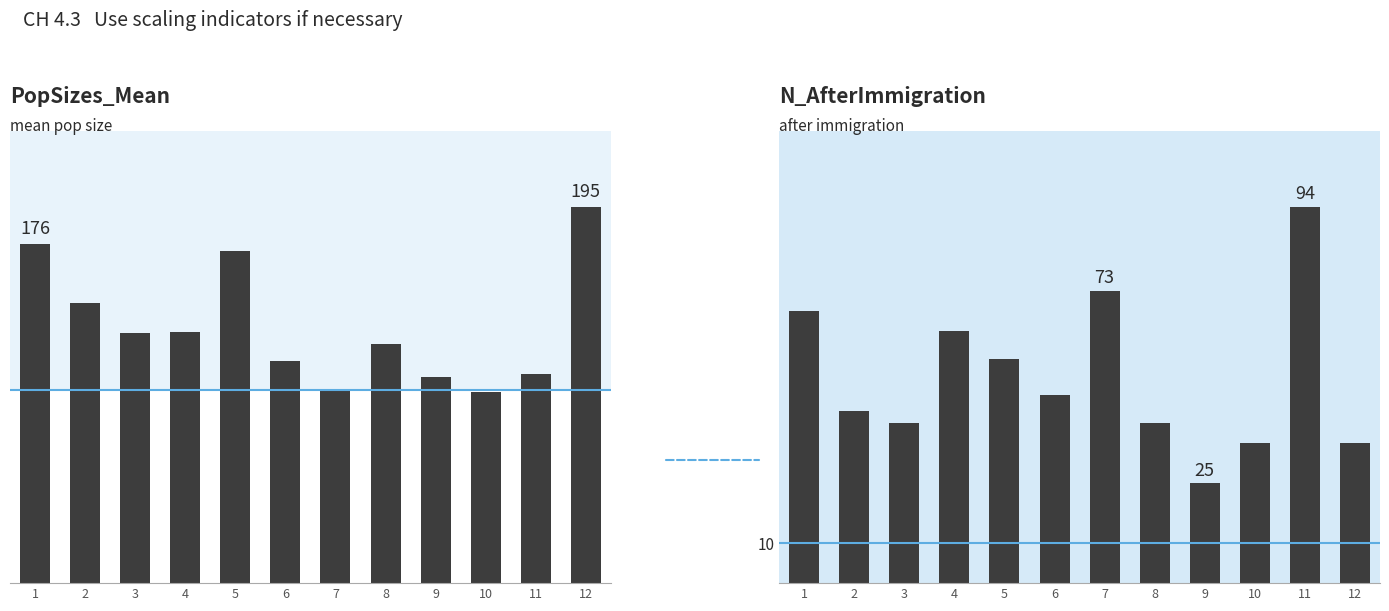

What is the sum of all PopSizes_Mean values?

1603.0